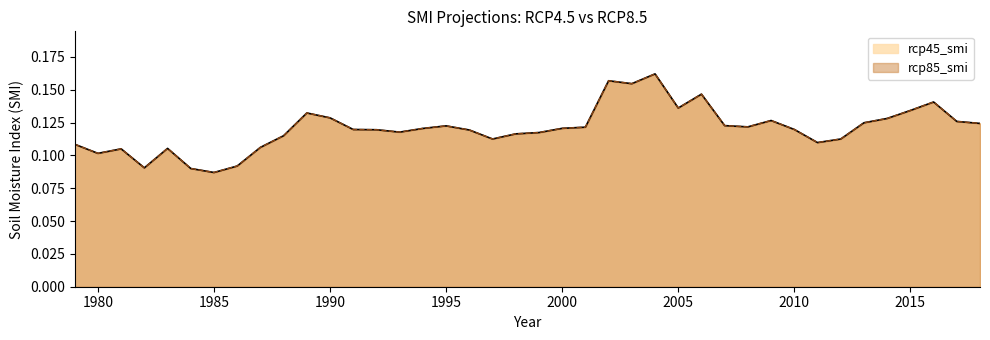

At which category is the sum across all series the highest?

2004